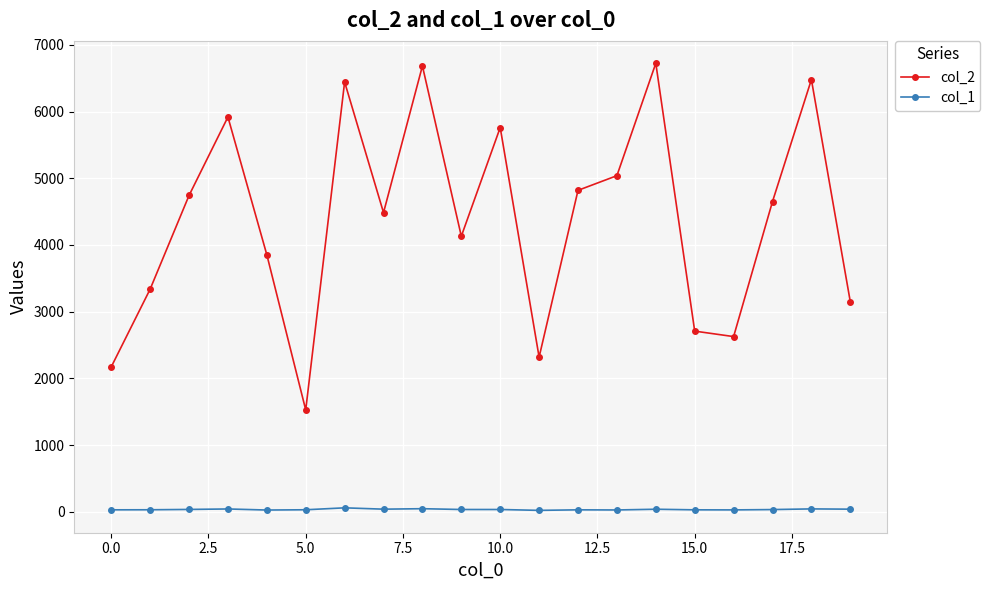

In col_2, how many points are lower than both neighbors (excluding endpoints)?

5